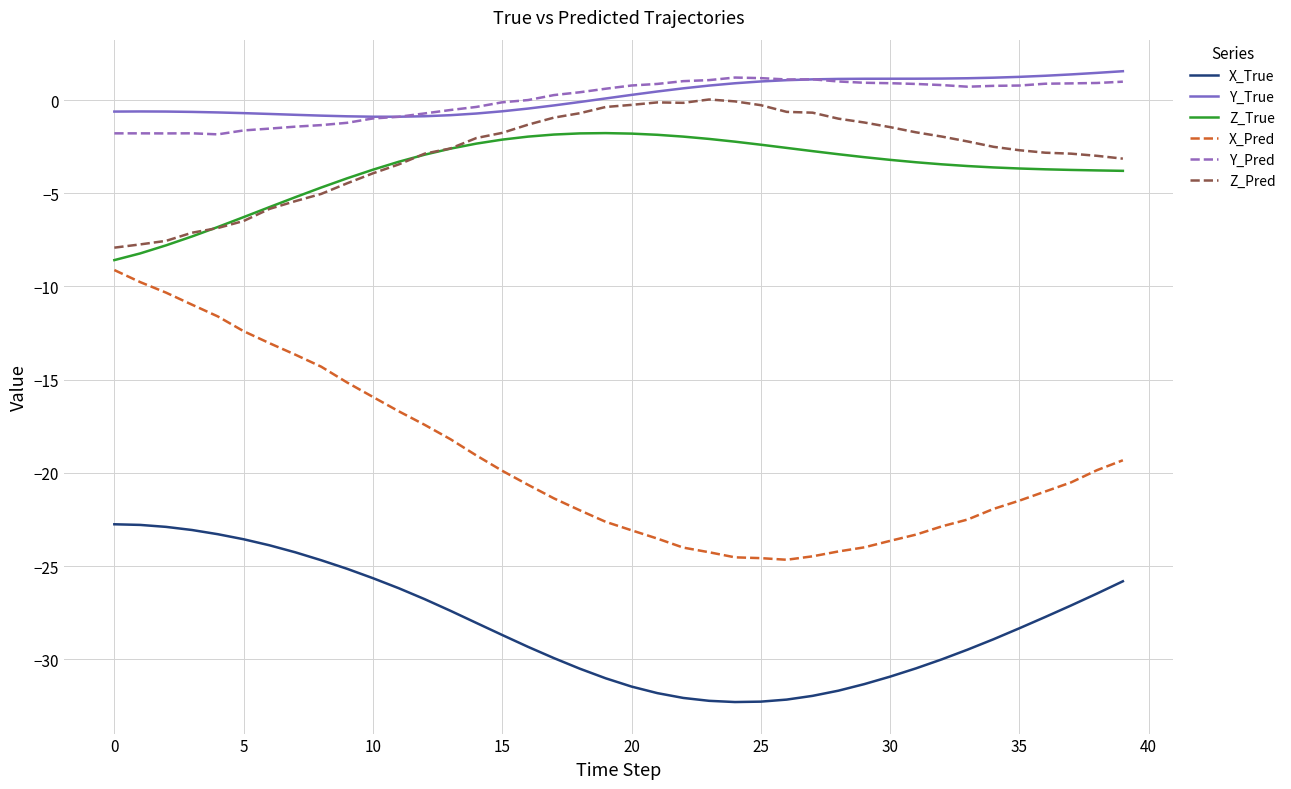

What is the minimum value for X_Pred?

-24.7